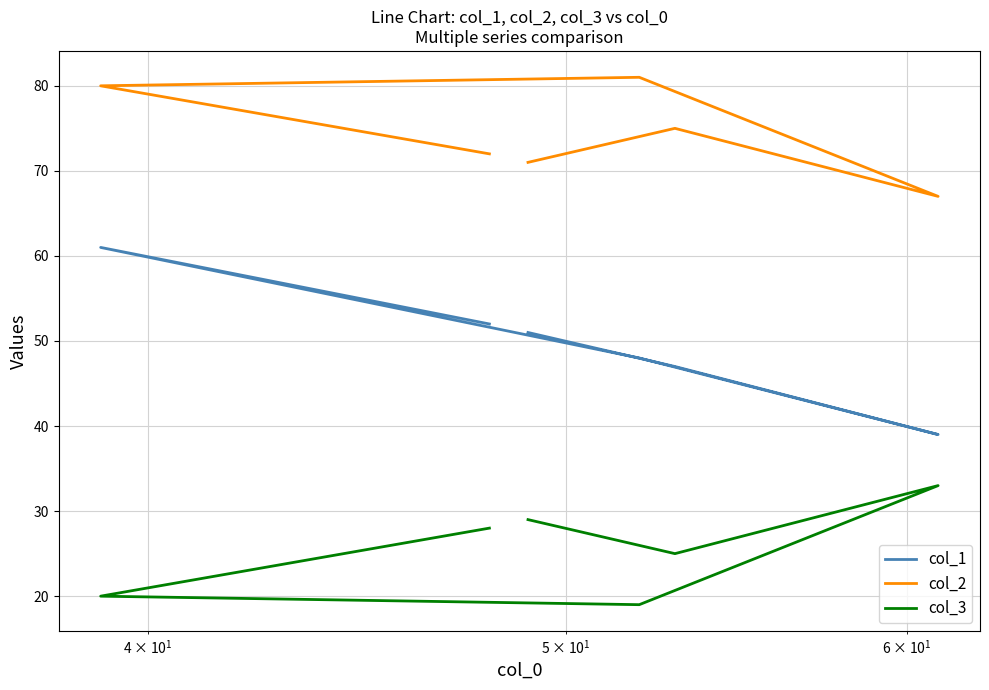

Does the chart display data point markers on the line(s)?

No